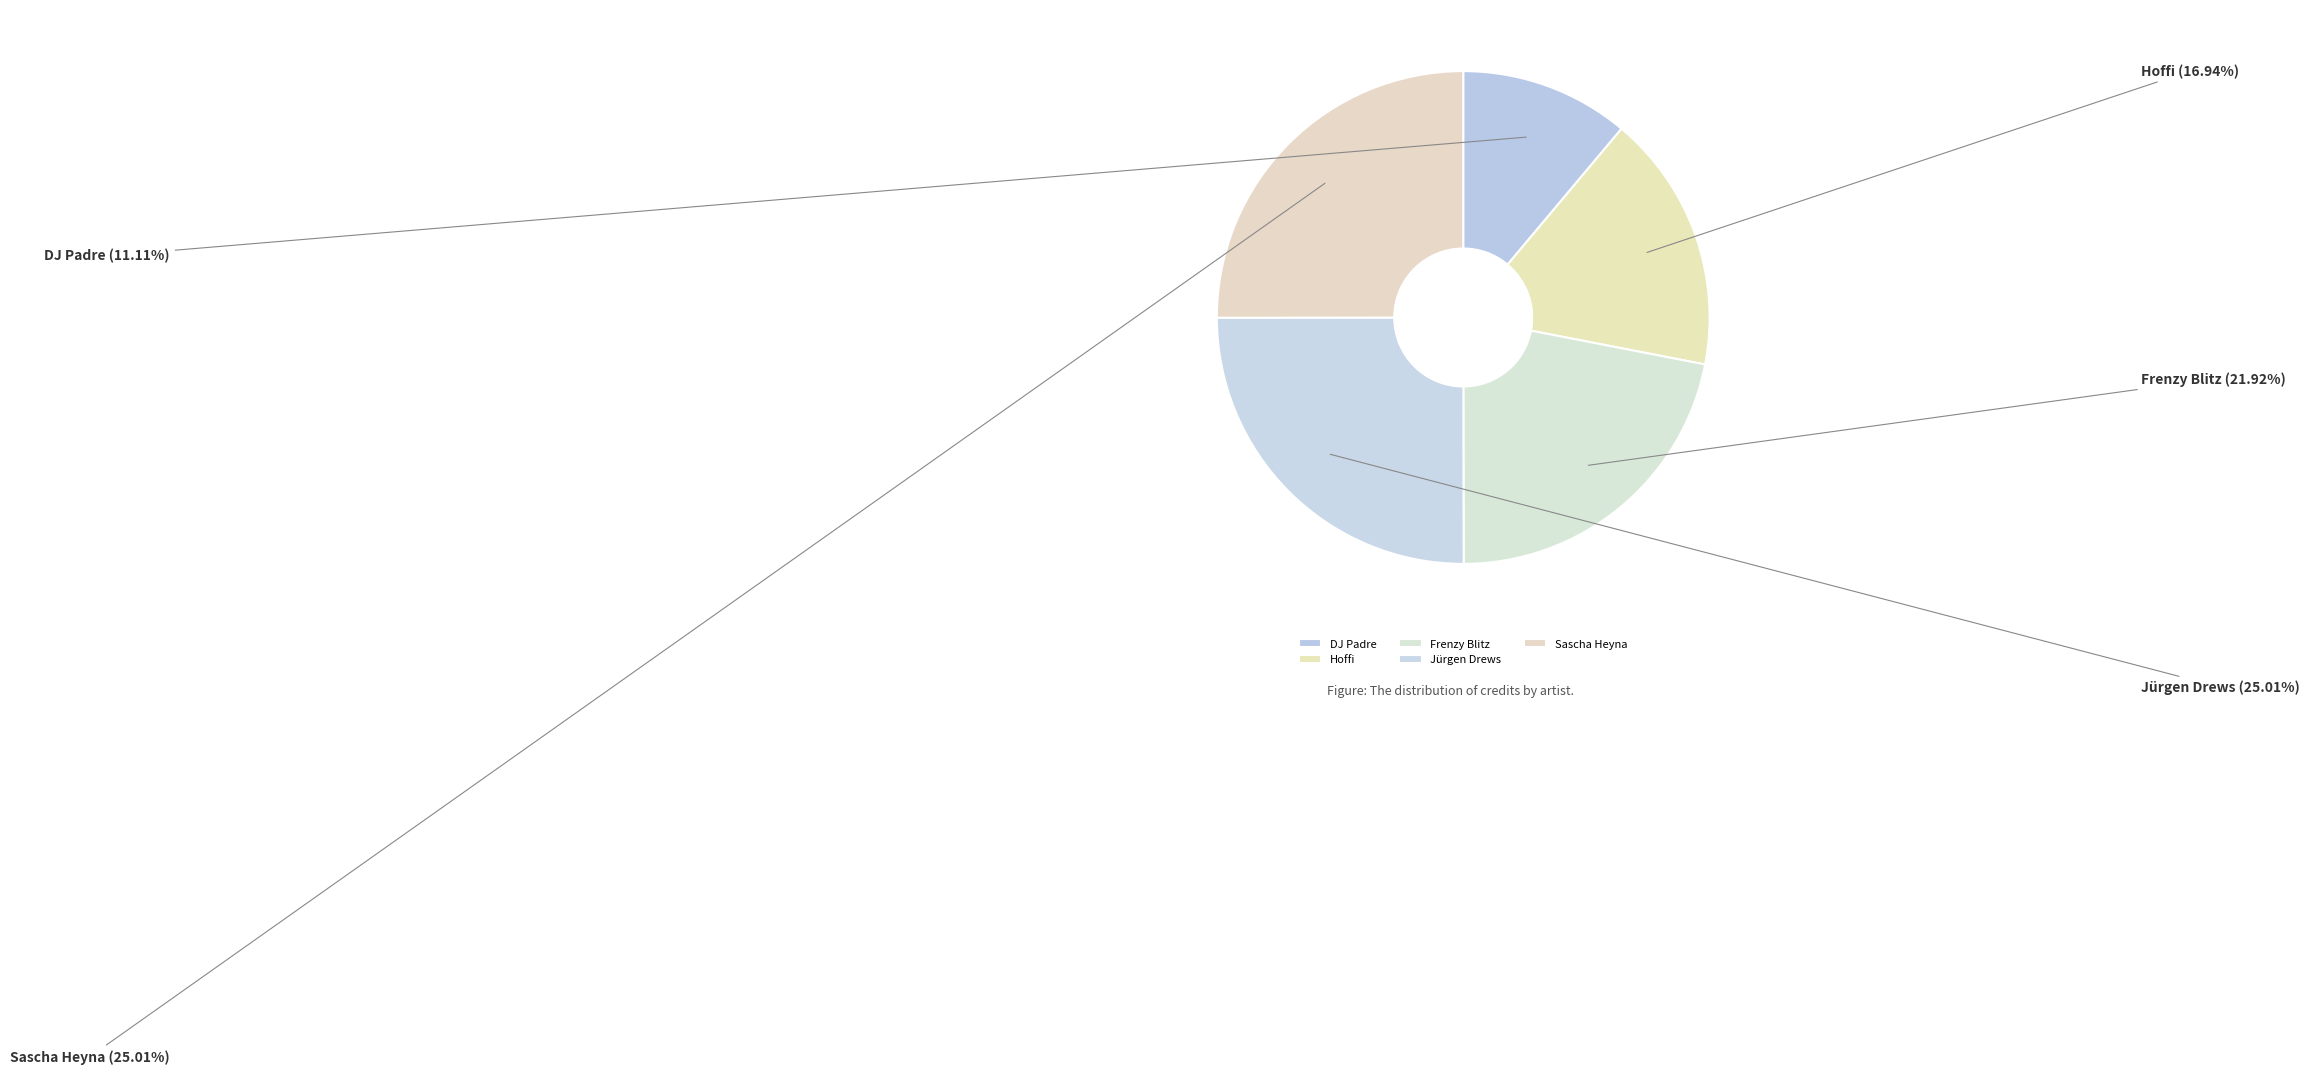

What is the smallest slice in the pie chart?

DJ Padre